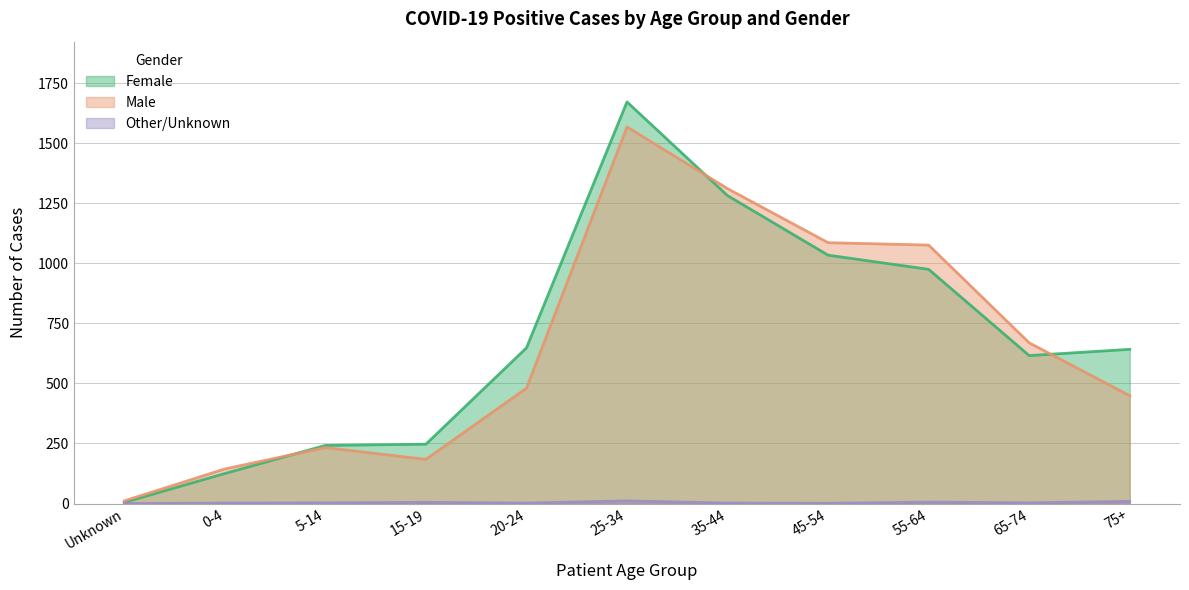

Is the value of Female at 45-54 greater than the value of Other/Unknown at 45-54?

Yes